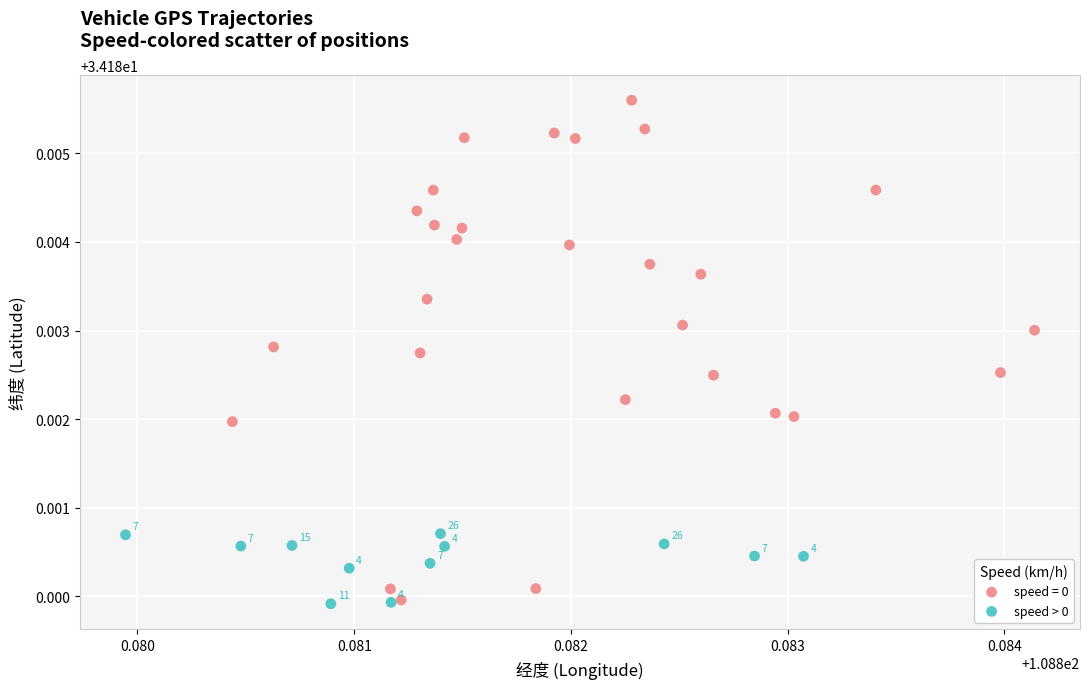

Which series contains the highest Y value?

speed = 0